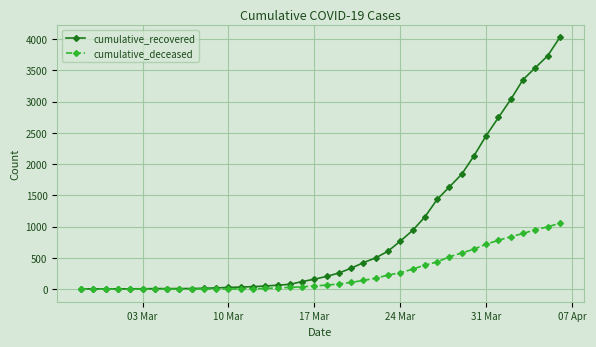

What is the maximum value shown in the chart?

4027